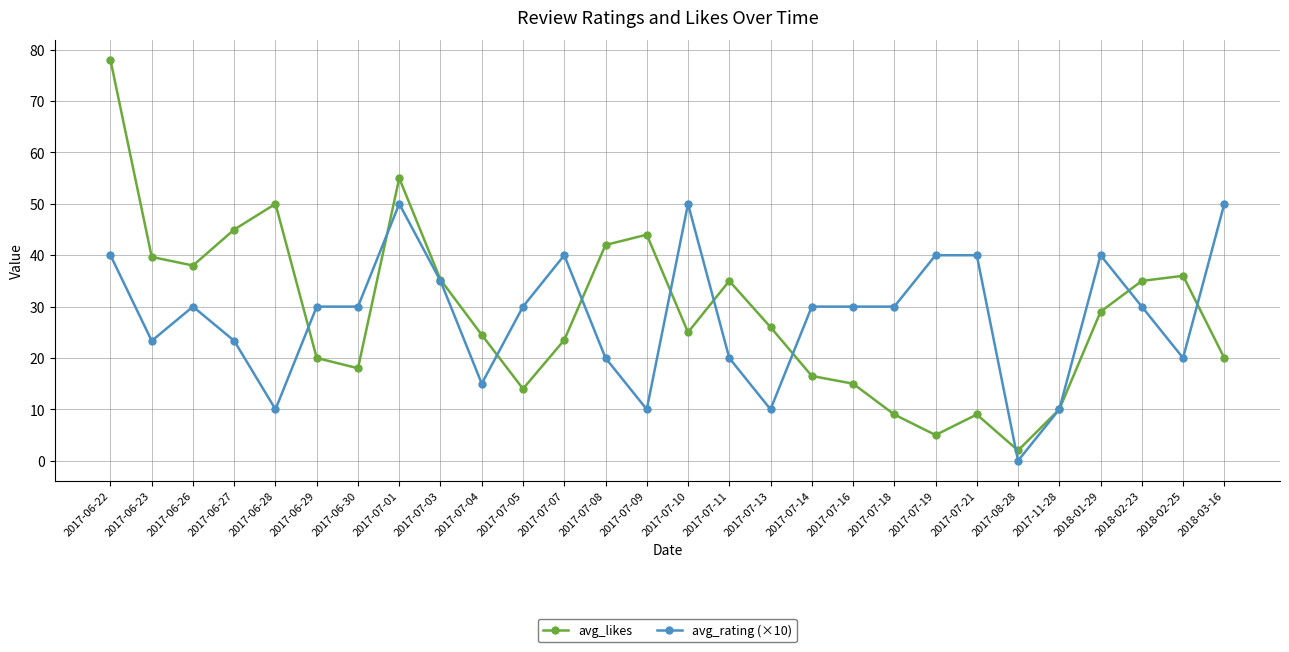

Count the number of categories in the chart.

28